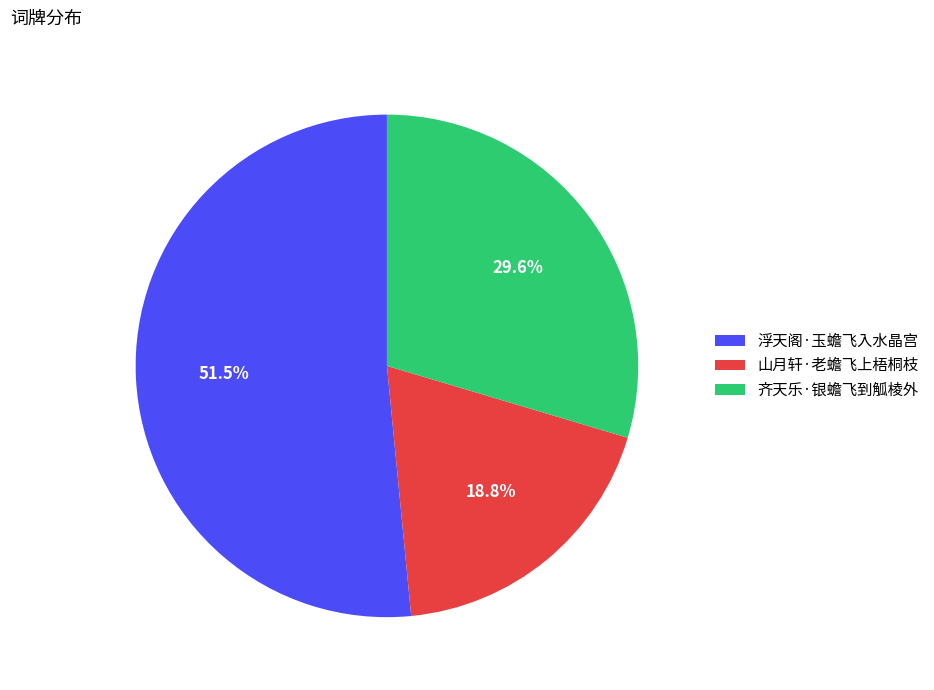

Is 浮天阁·玉蟾飞入水晶宫 the majority of the pie?

Yes